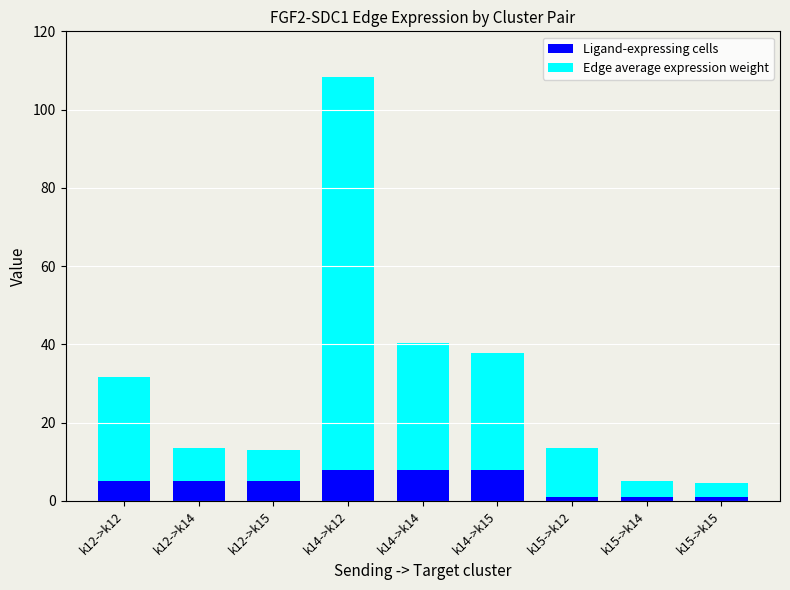

What is the sum of the Ligand-expressing cells values at k12->k15 and k14->k12?

13.0